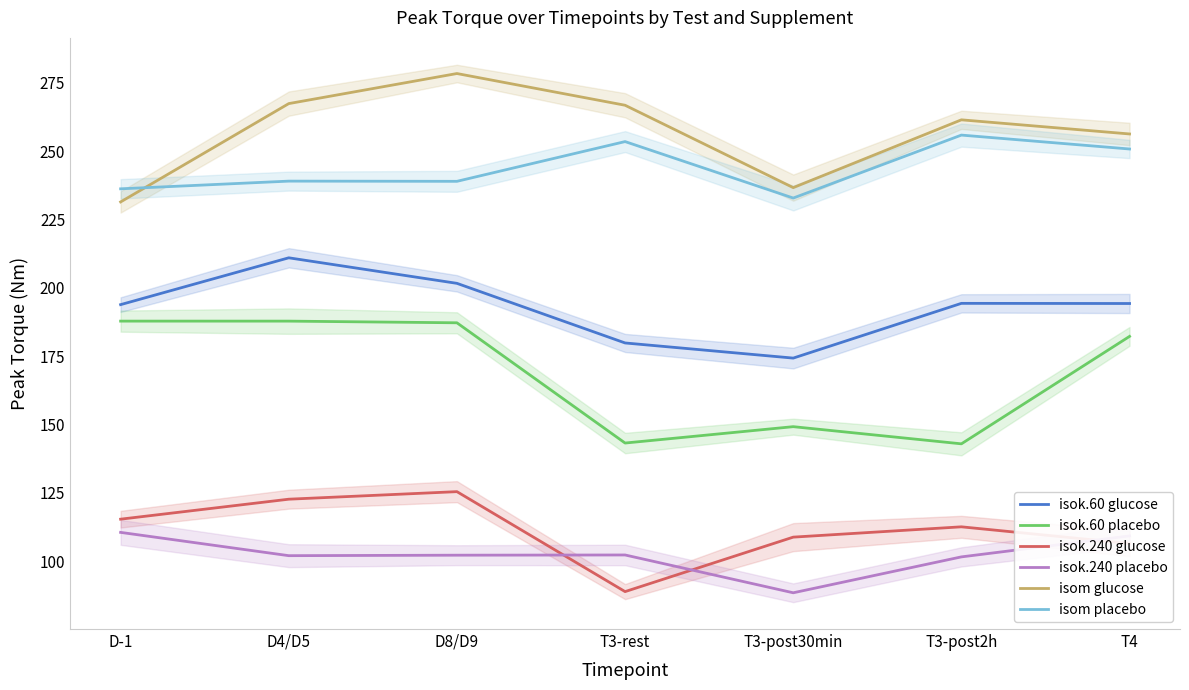

Is it true that isok.60 glucose equals 193.8 at D-1?

True